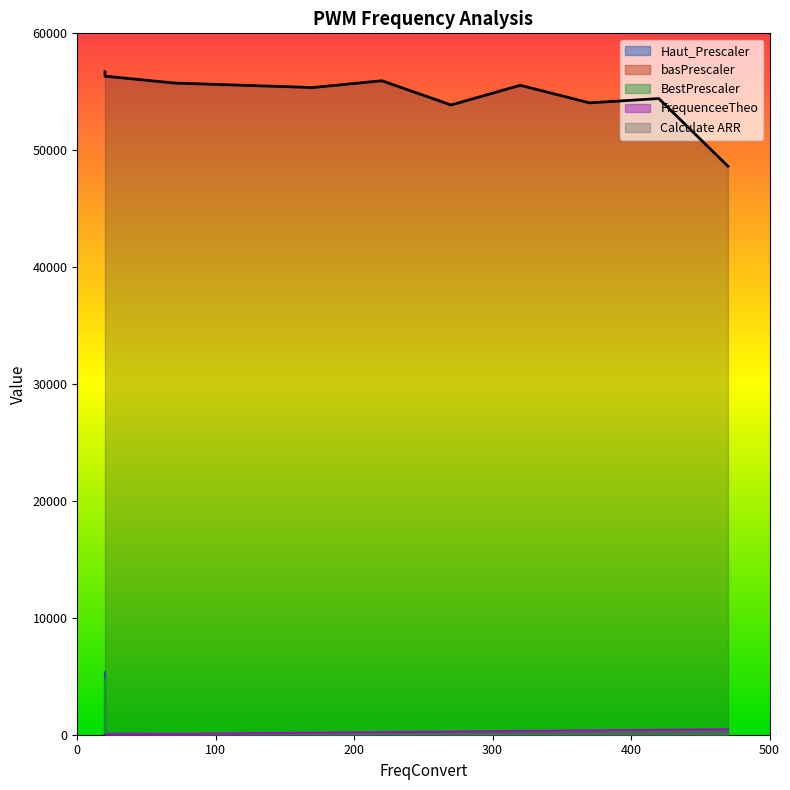

What is the sum of all FrequenceeTheo values?

2450.6